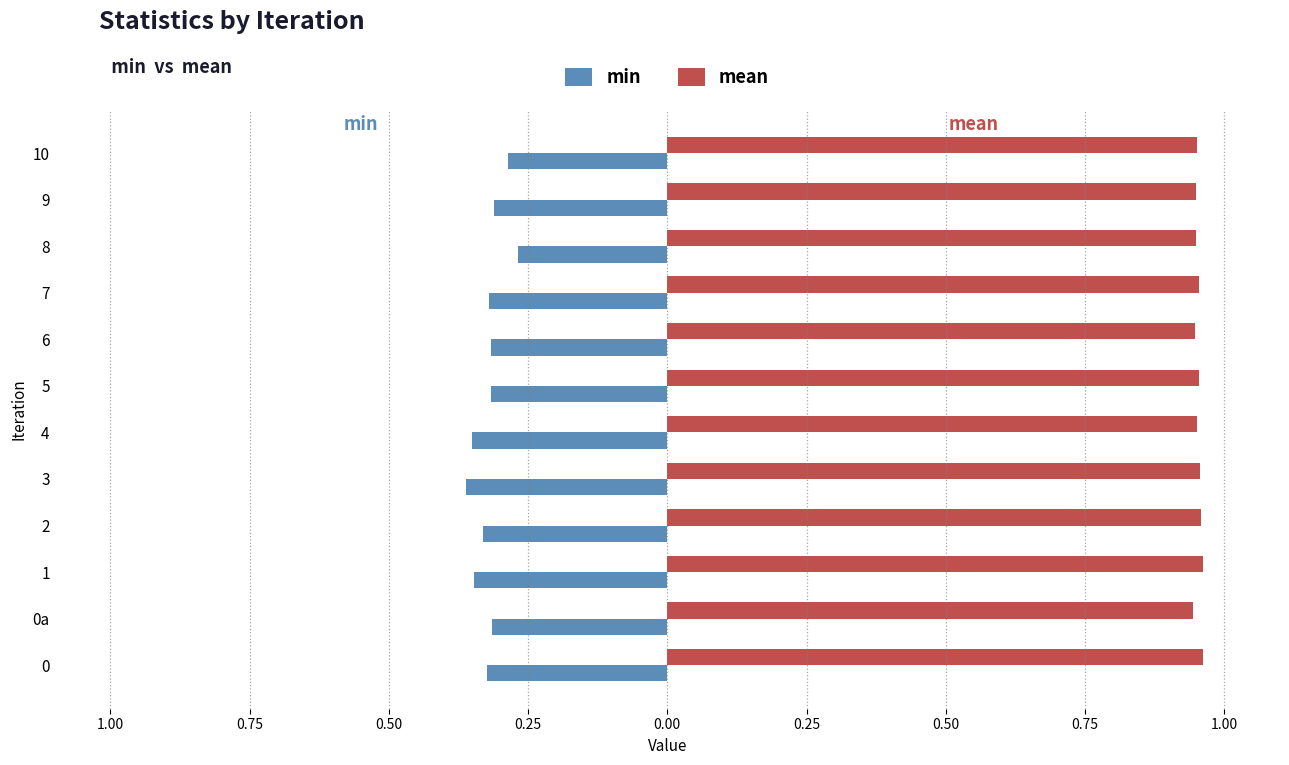

Rank the series by their average value, from highest to lowest.

mean, min